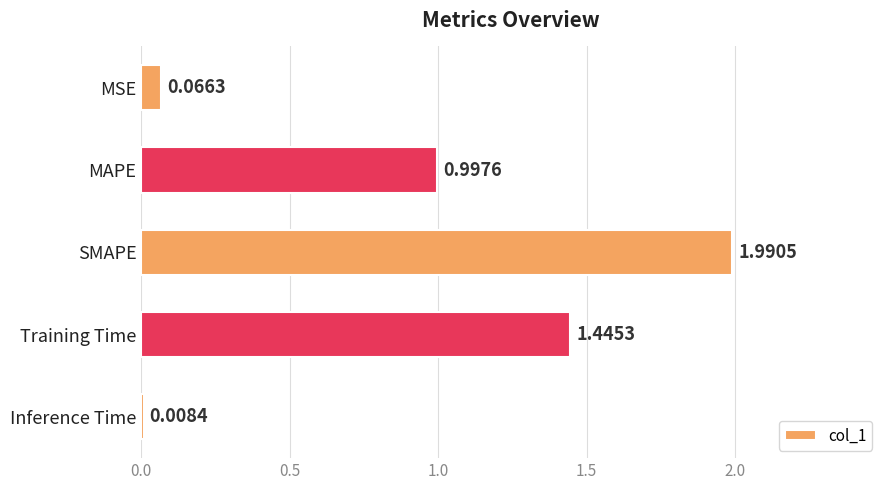

What is the average value?

0.9